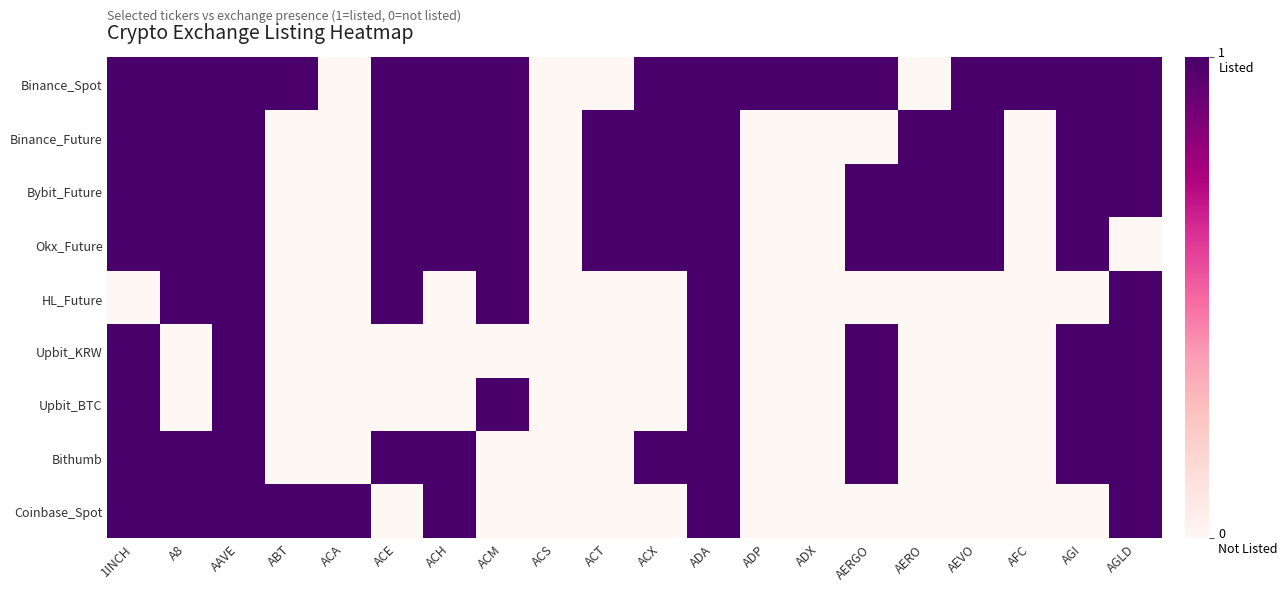

Reading left to right, list all the values displayed in this chart.

Binance_Spot: 1INCH=1	A8=1	AAVE=1	ABT=1	ACA=0	ACE=1	ACH=1	ACM=1	ACS=0	ACT=0	ACX=1	ADA=1	ADP=1	ADX=1	AERGO=1	AERO=0	AEVO=1	AFC=1	AGI=1	AGLD=1
Binance_Future: 1INCH=1	A8=1	AAVE=1	ABT=0	ACA=0	ACE=1	ACH=1	ACM=1	ACS=0	ACT=1	ACX=1	ADA=1	ADP=0	ADX=0	AERGO=0	AERO=1	AEVO=1	AFC=0	AGI=1	AGLD=1
Bybit_Future: 1INCH=1	A8=1	AAVE=1	ABT=0	ACA=0	ACE=1	ACH=1	ACM=1	ACS=0	ACT=1	ACX=1	ADA=1	ADP=0	ADX=0	AERGO=1	AERO=1	AEVO=1	AFC=0	AGI=1	AGLD=1
Okx_Future: 1INCH=1	A8=1	AAVE=1	ABT=0	ACA=0	ACE=1	ACH=1	ACM=1	ACS=0	ACT=1	ACX=1	ADA=1	ADP=0	ADX=0	AERGO=1	AERO=1	AEVO=1	AFC=0	AGI=1	AGLD=0
HL_Future: 1INCH=0	A8=1	AAVE=1	ABT=0	ACA=0	ACE=1	ACH=0	ACM=1	ACS=0	ACT=0	ACX=0	ADA=1	ADP=0	ADX=0	AERGO=0	AERO=0	AEVO=0	AFC=0	AGI=0	AGLD=1
Upbit_KRW: 1INCH=1	A8=0	AAVE=1	ABT=0	ACA=0	ACE=0	ACH=0	ACM=0	ACS=0	ACT=0	ACX=0	ADA=1	ADP=0	ADX=0	AERGO=1	AERO=0	AEVO=0	AFC=0	AGI=1	AGLD=1
Upbit_BTC: 1INCH=1	A8=0	AAVE=1	ABT=0	ACA=0	ACE=0	ACH=0	ACM=1	ACS=0	ACT=0	ACX=0	ADA=1	ADP=0	ADX=0	AERGO=1	AERO=0	AEVO=0	AFC=0	AGI=1	AGLD=1
Bithumb: 1INCH=1	A8=1	AAVE=1	ABT=0	ACA=0	ACE=1	ACH=1	ACM=0	ACS=0	ACT=0	ACX=1	ADA=1	ADP=0	ADX=0	AERGO=1	AERO=0	AEVO=0	AFC=0	AGI=1	AGLD=1
Coinbase_Spot: 1INCH=1	A8=1	AAVE=1	ABT=1	ACA=1	ACE=0	ACH=1	ACM=0	ACS=0	ACT=0	ACX=0	ADA=1	ADP=0	ADX=0	AERGO=0	AERO=0	AEVO=0	AFC=0	AGI=0	AGLD=1